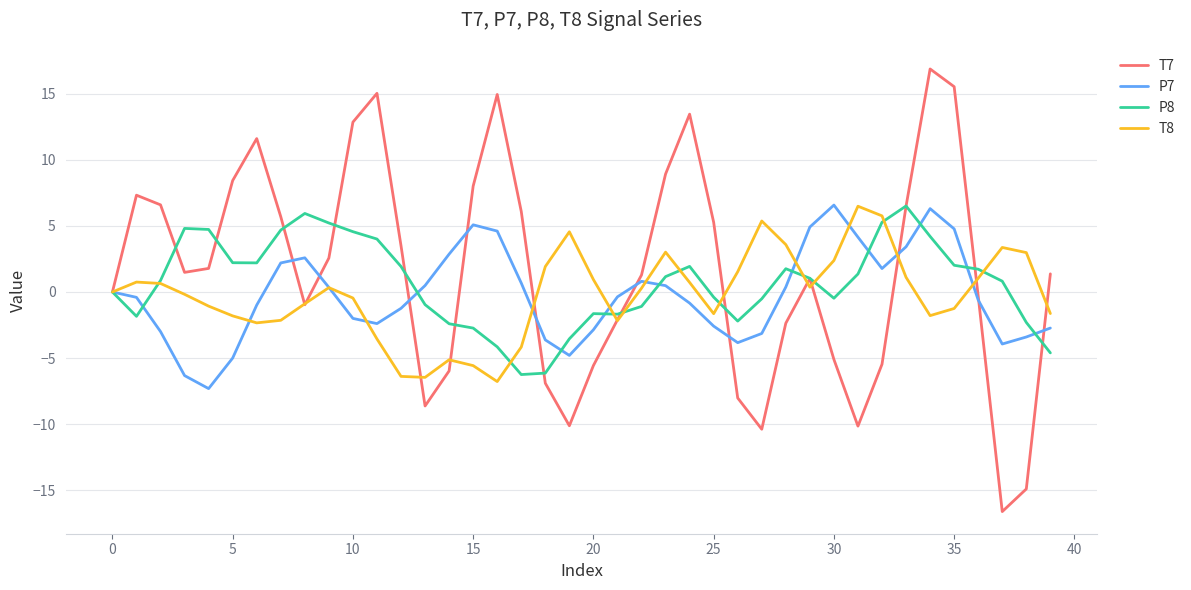

What is the greatest value displayed?

16.9